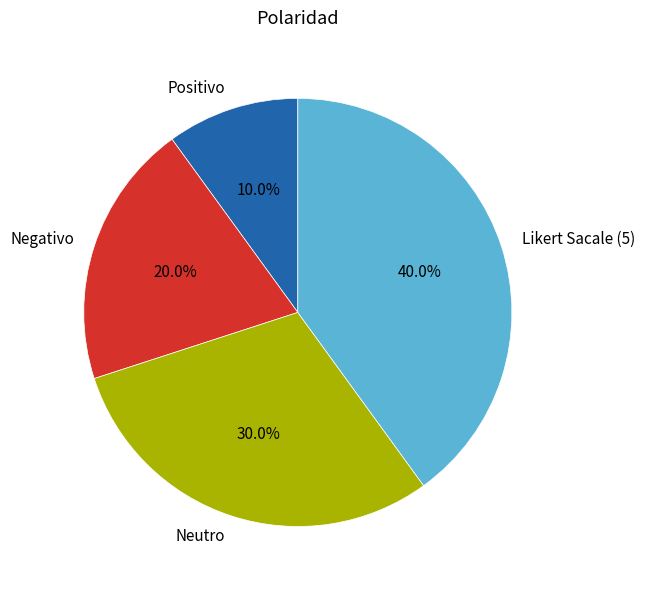

To the nearest percent, what is the difference between the largest and smallest slice percentages?

30%